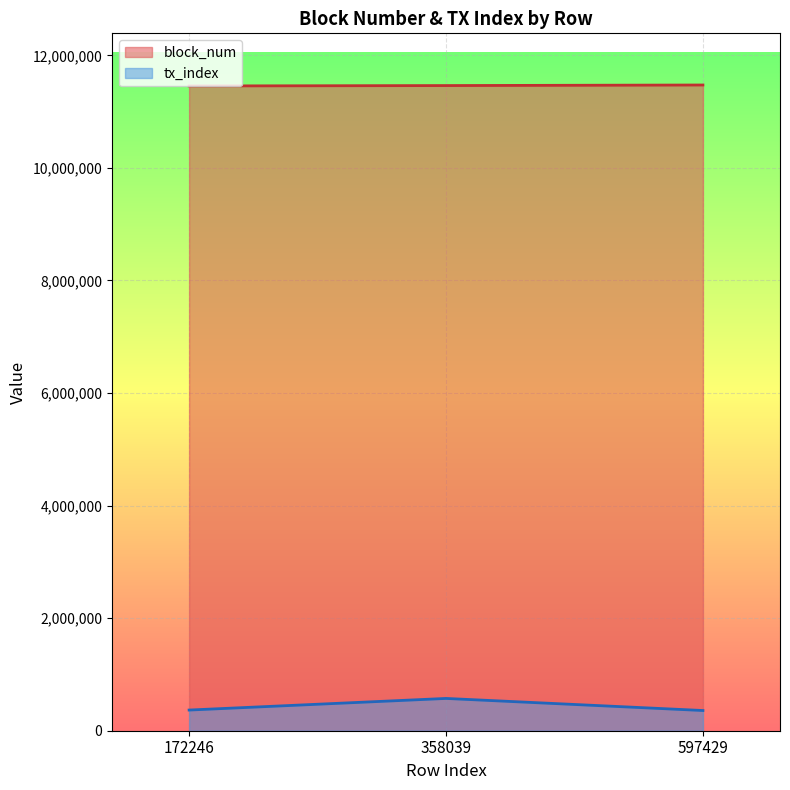

What is the value of the tx_index point at the 1st from the left?

367317.7